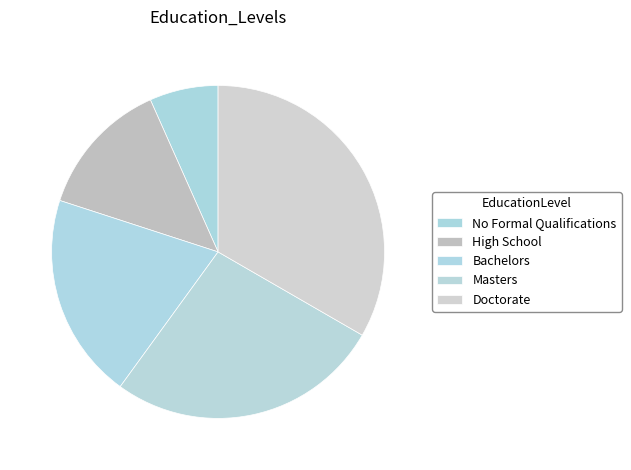

Is it true that No Formal Qualifications is 16% of the pie?

False